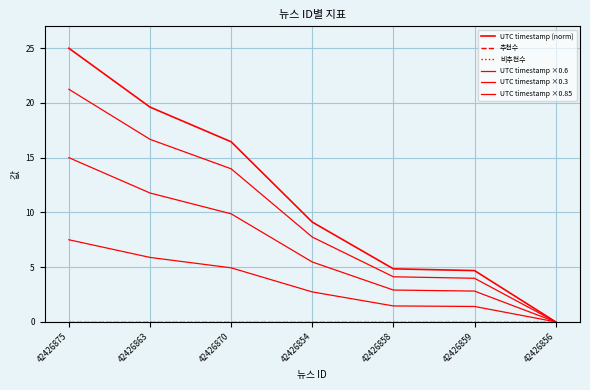

Is the value of 비추천수 at 42426858 greater than the value of UTC timestamp ×0.85 at 42426863?

No